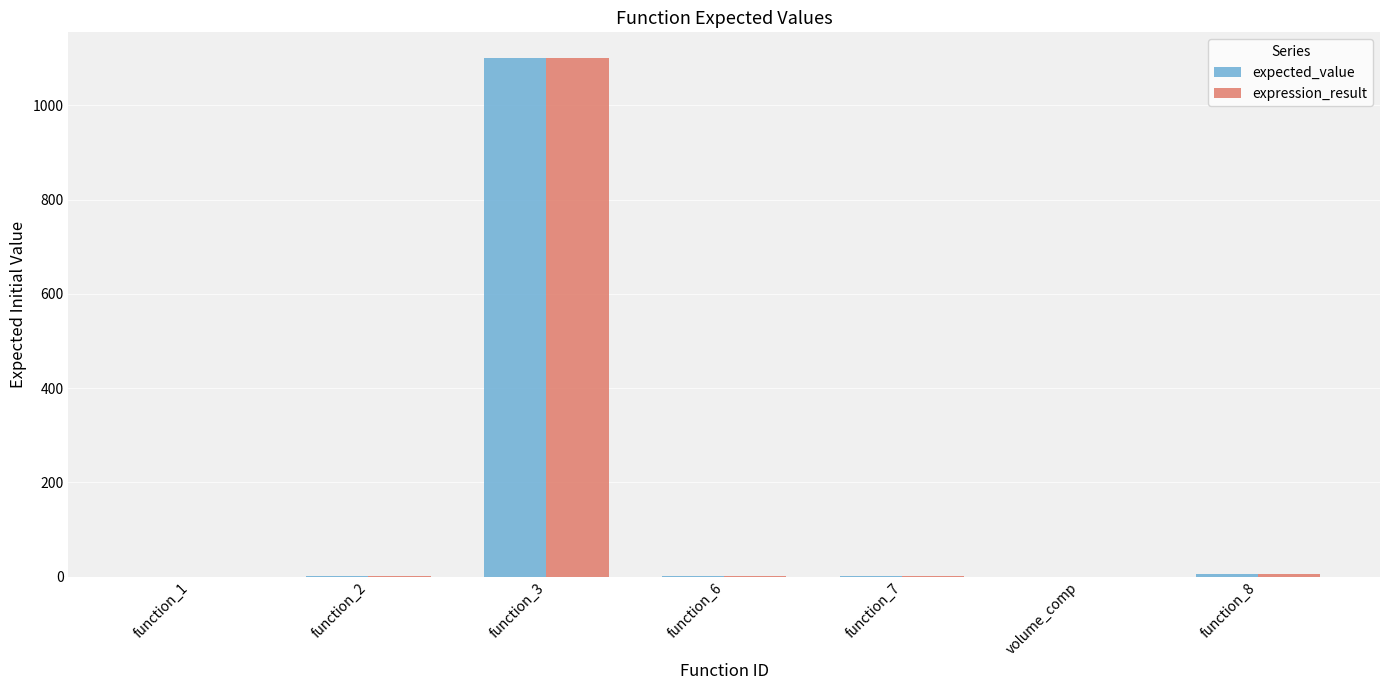

At which category is the sum across all series the highest?

function_3